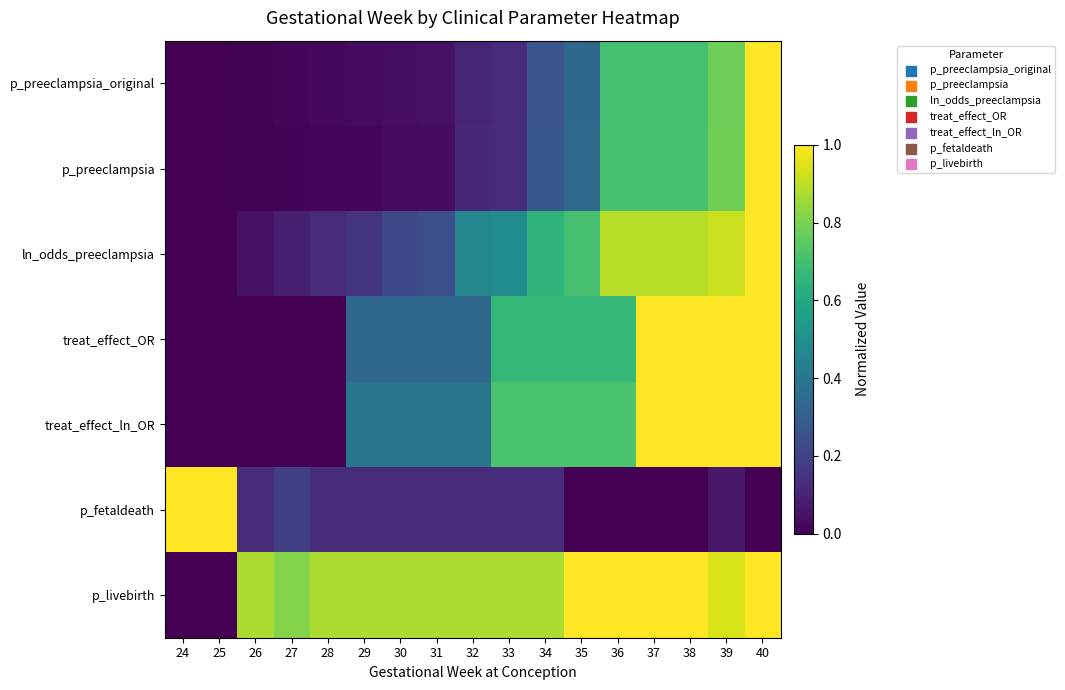

Reading left to right, list all the values displayed in this chart.

p_preeclampsia_original: 24=0.0	25=0.0	26=0.0	27=0.0	28=0.0	29=0.0	30=0.0	31=0.0	32=0.1	33=0.1	34=0.3	35=0.3	36=0.7	37=0.7	38=0.7	39=0.8	40=1.0
p_preeclampsia: 24=0.0	25=0.0	26=0.0	27=0.0	28=0.0	29=0.0	30=0.0	31=0.0	32=0.1	33=0.1	34=0.3	35=0.3	36=0.7	37=0.7	38=0.7	39=0.8	40=1.0
ln_odds_preeclampsia: 24=0.0	25=0.0	26=0.0	27=0.1	28=0.1	29=0.2	30=0.2	31=0.2	32=0.5	33=0.5	34=0.6	35=0.7	36=0.9	37=0.9	38=0.9	39=0.9	40=1.0
treat_effect_OR: 24=0.0	25=0.0	26=0.0	27=0.0	28=0.0	29=0.3	30=0.3	31=0.3	32=0.3	33=0.7	34=0.7	35=0.7	36=0.7	37=1.0	38=1.0	39=1.0	40=1.0
treat_effect_ln_OR: 24=0.0	25=0.0	26=0.0	27=0.0	28=0.0	29=0.4	30=0.4	31=0.4	32=0.4	33=0.7	34=0.7	35=0.7	36=0.7	37=1.0	38=1.0	39=1.0	40=1.0
p_fetaldeath: 24=1.0	25=1.0	26=0.1	27=0.2	28=0.1	29=0.1	30=0.1	31=0.1	32=0.1	33=0.1	34=0.1	35=0.0	36=0.0	37=0.0	38=0.0	39=0.1	40=0.0
p_livebirth: 24=0.0	25=0.0	26=0.9	27=0.8	28=0.9	29=0.9	30=0.9	31=0.9	32=0.9	33=0.9	34=0.9	35=1.0	36=1.0	37=1.0	38=1.0	39=0.9	40=1.0